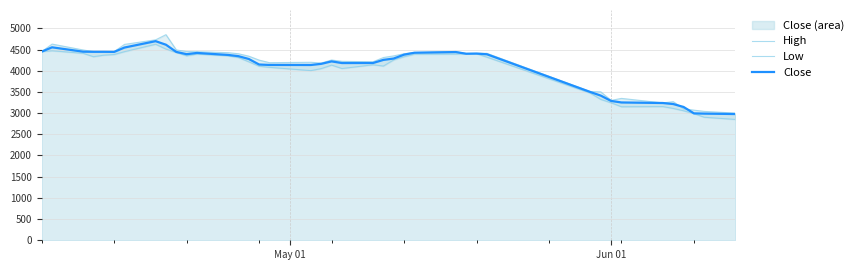

What are all the series names shown in the legend?

High, Low, Close